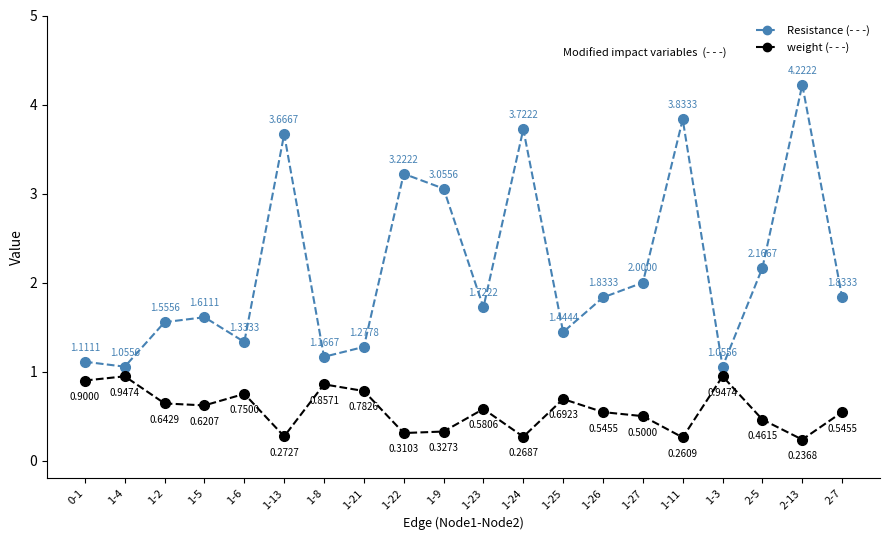

What is the spread (max minus min) of values at 1-21?

0.5